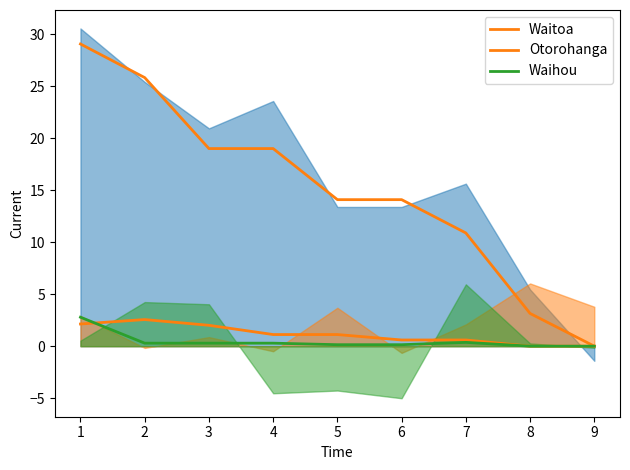

The Waitoa series shows 2.3 at 6. True or false?

False